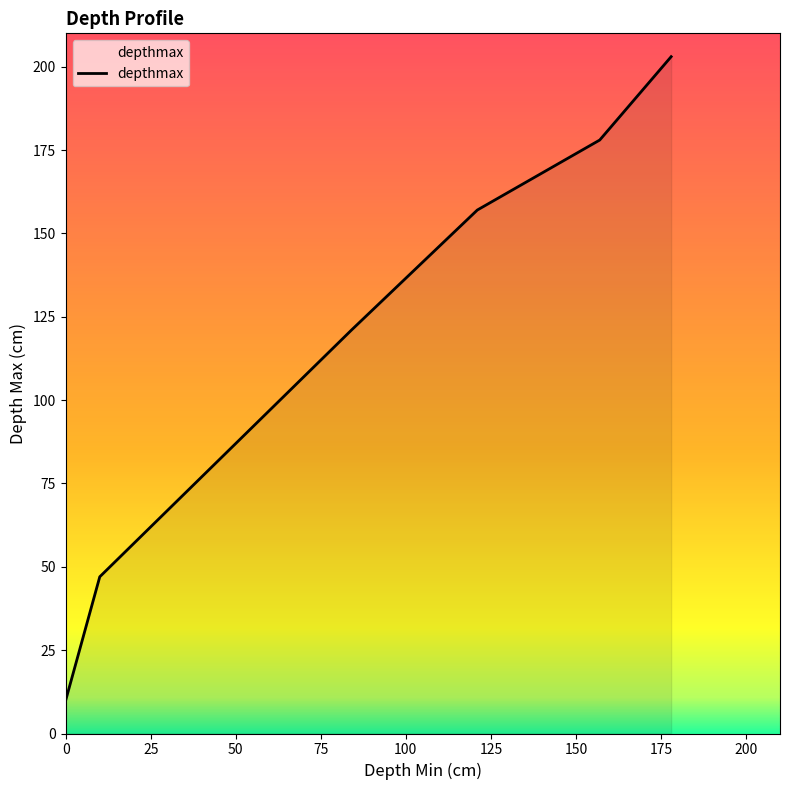

What is the maximum value shown in the chart?

203